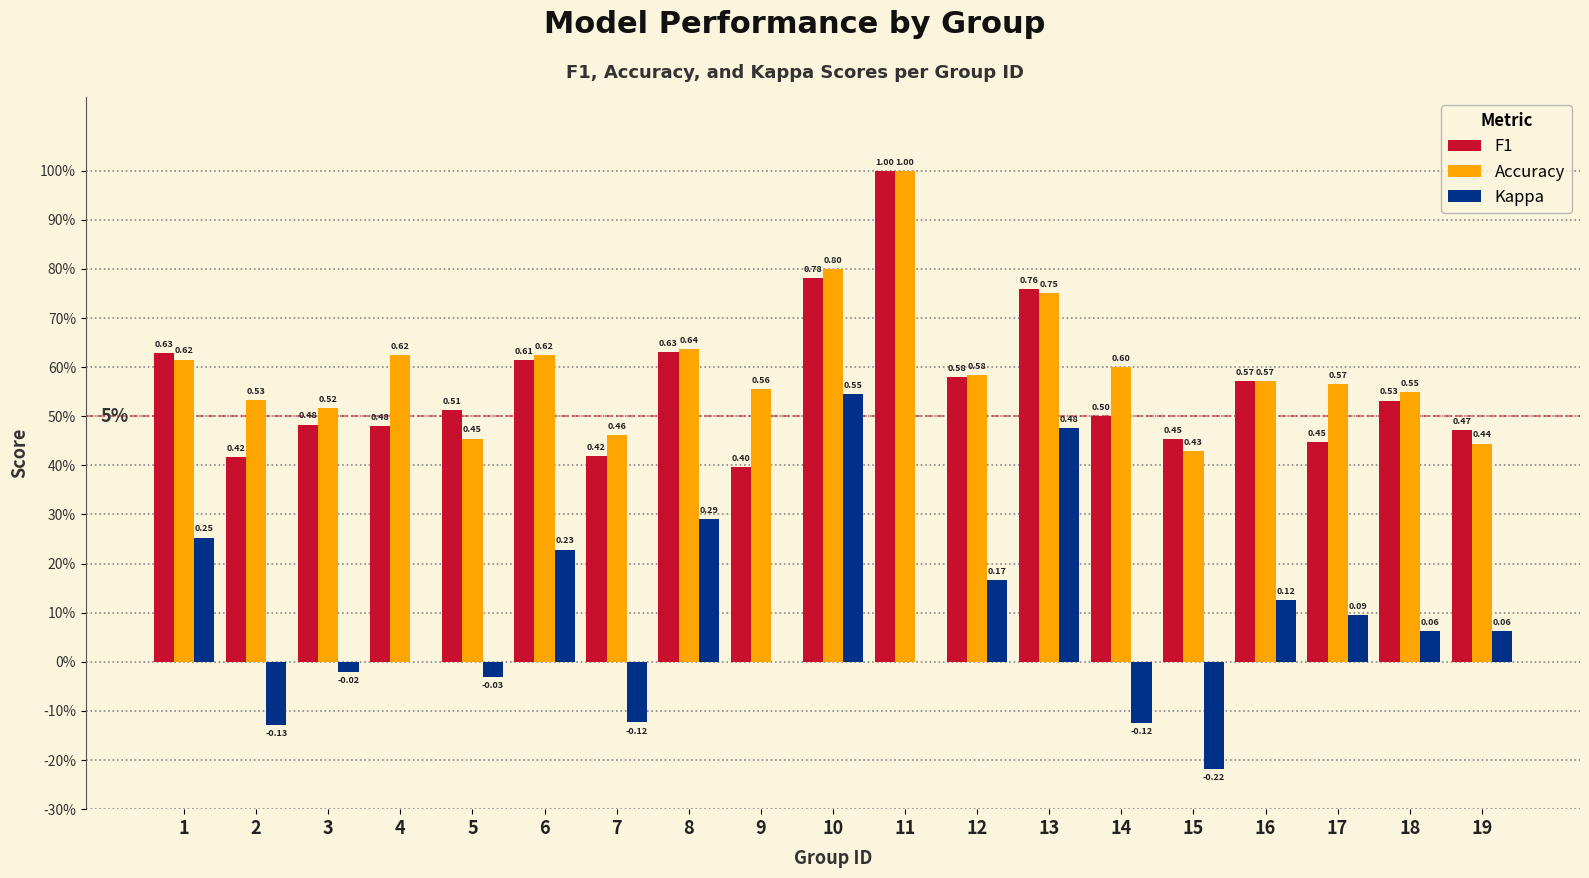

Which series changed the most between 10 and 17?

Kappa